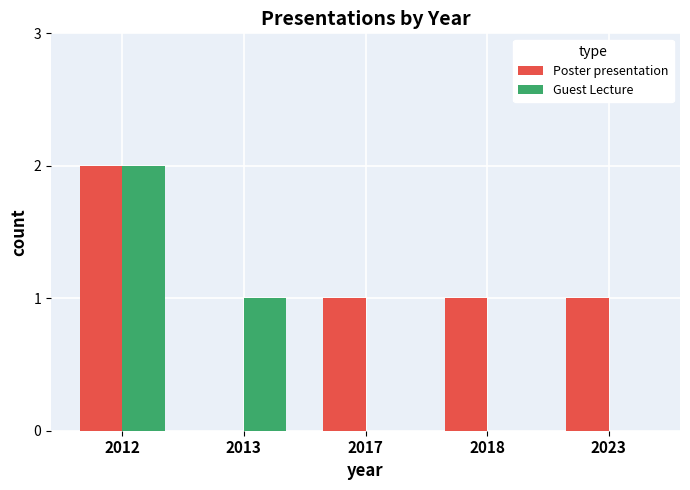

Which series has the largest total across all categories?

Poster presentation